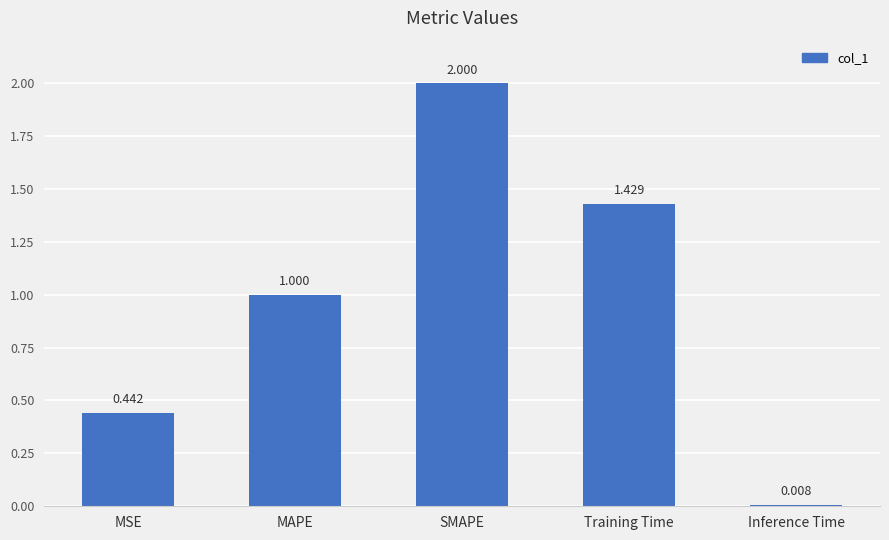

True or false: the data shows 0.9 at SMAPE.

False